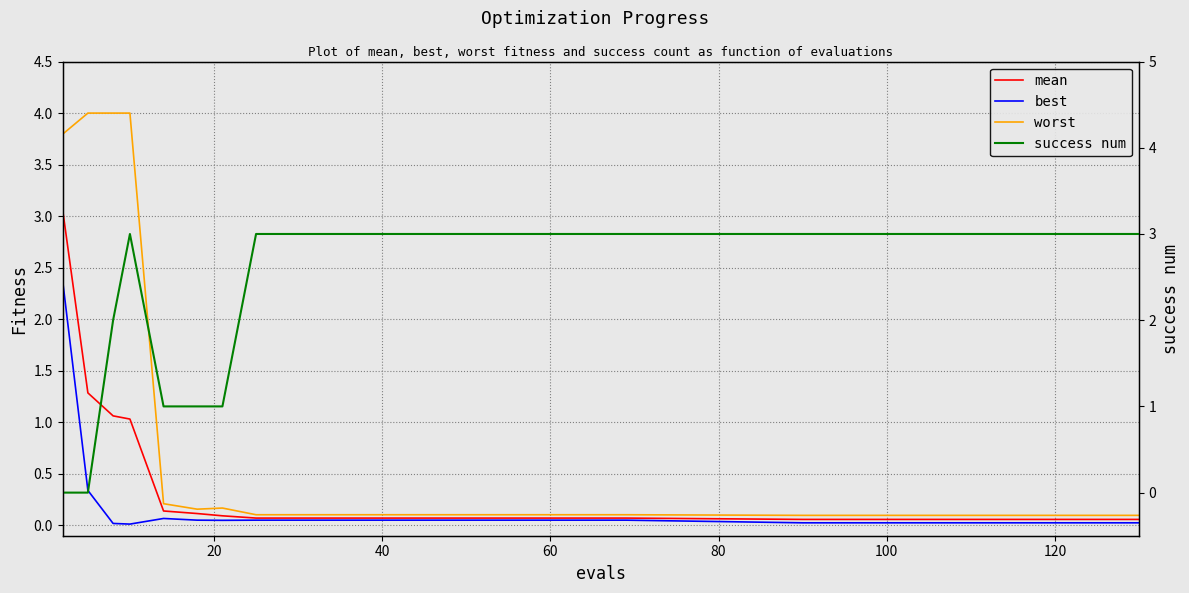

How many series are shown in this chart?

4